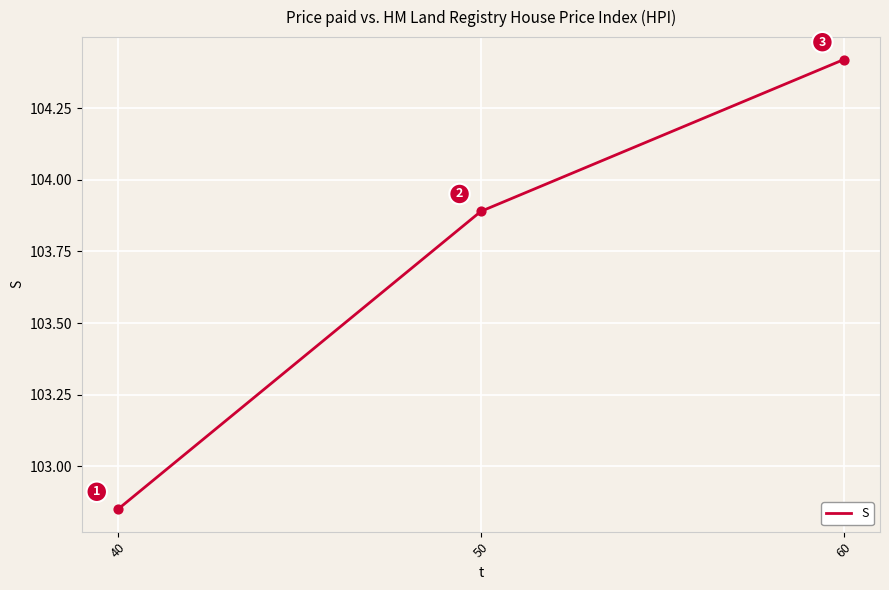

Approximately how many times larger is the value at 50 compared to 40?

1.0